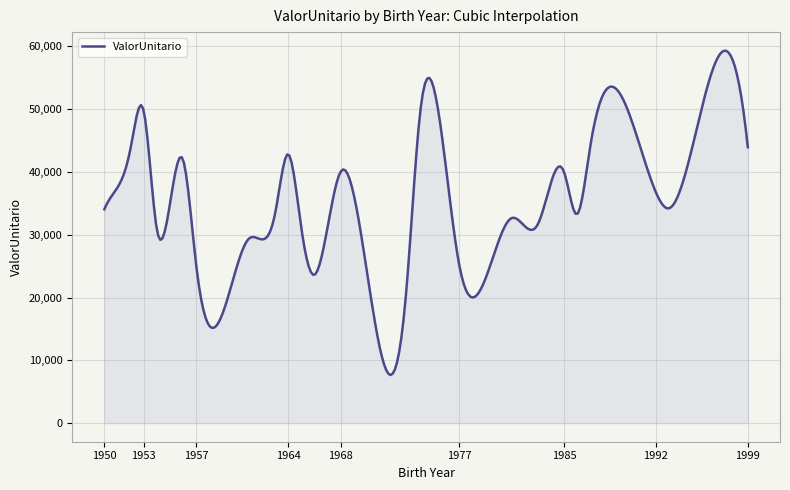

What is the difference between the maximum and minimum values?

51643.2